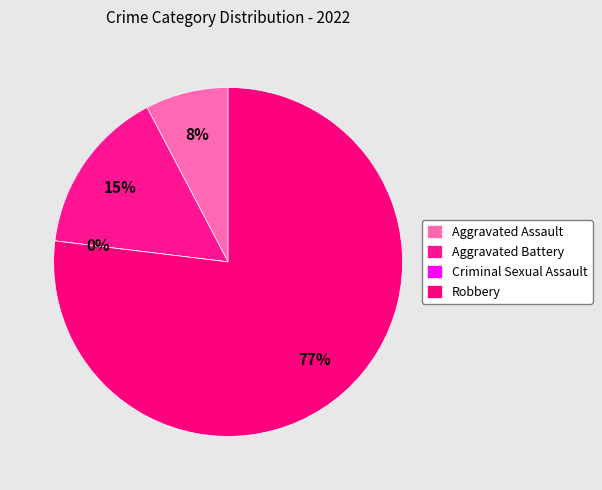

Does any single category account for the majority?

Yes